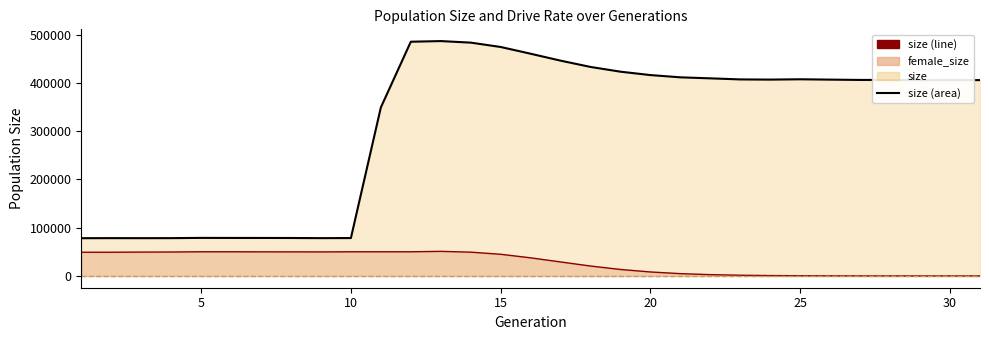

True or false: female_size (line) and size (line) intersect in this chart.

False